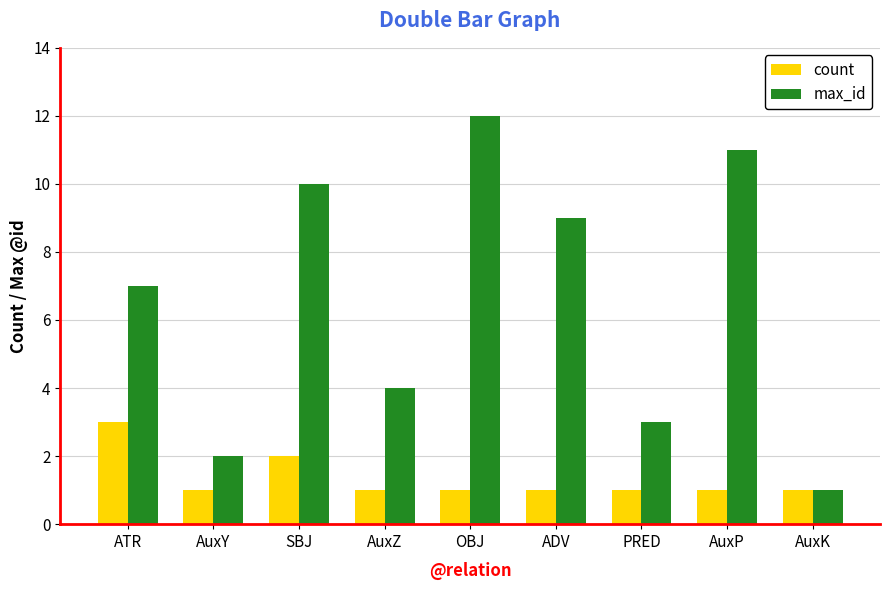

The count series shows 0 at ADV. True or false?

False